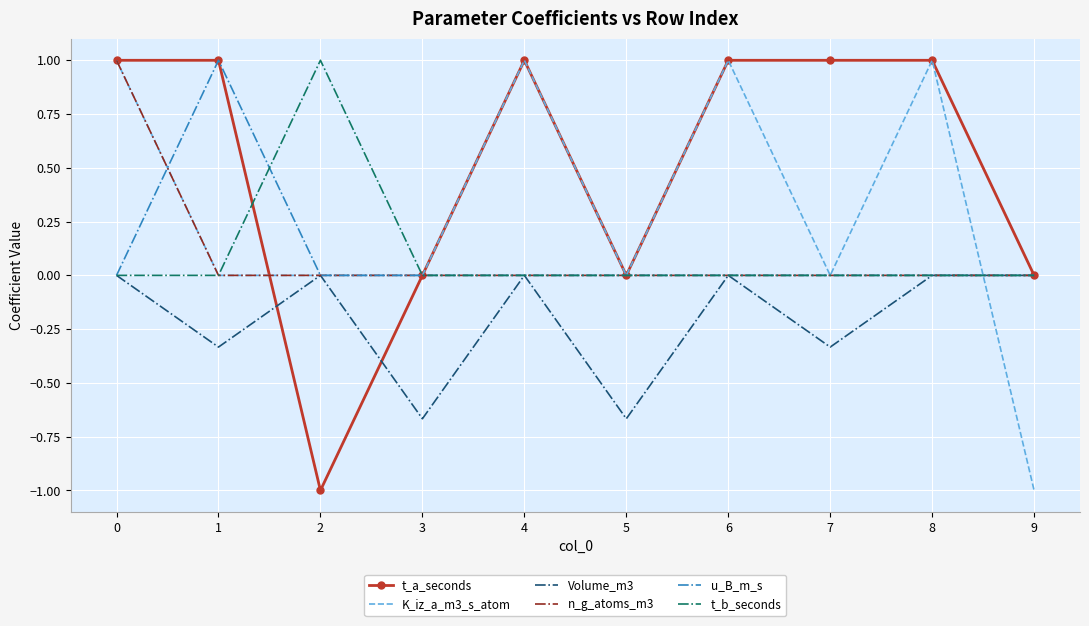

What is the difference between the highest and lowest values at 5?

0.7